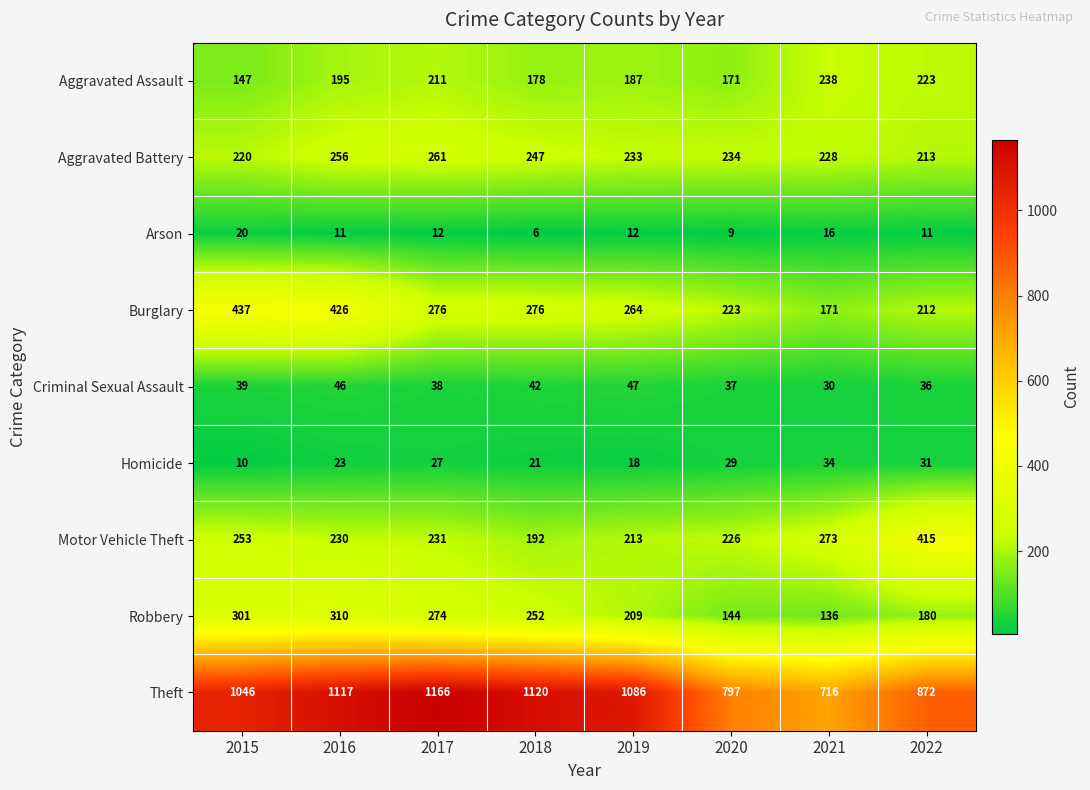

Which series has the widest spread of values?

Theft